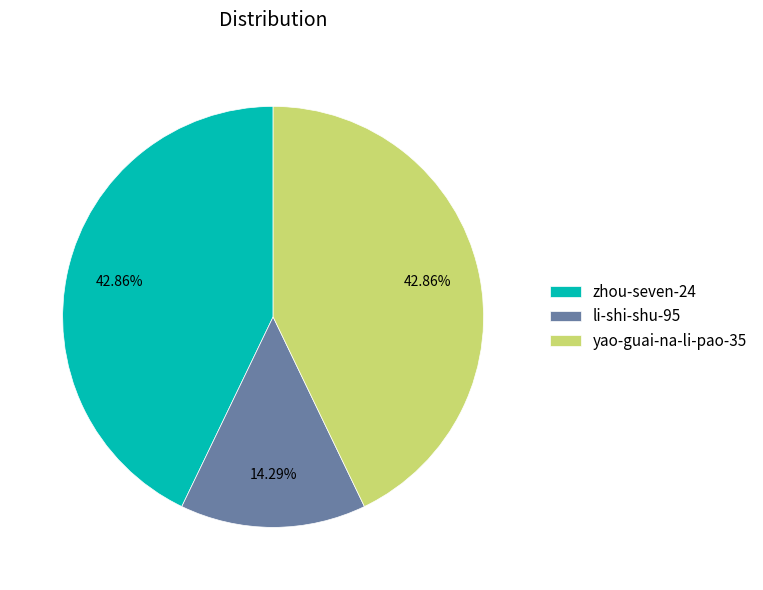

Is the sum of li-shi-shu-95 and yao-guai-na-li-pao-35 greater than half?

Yes